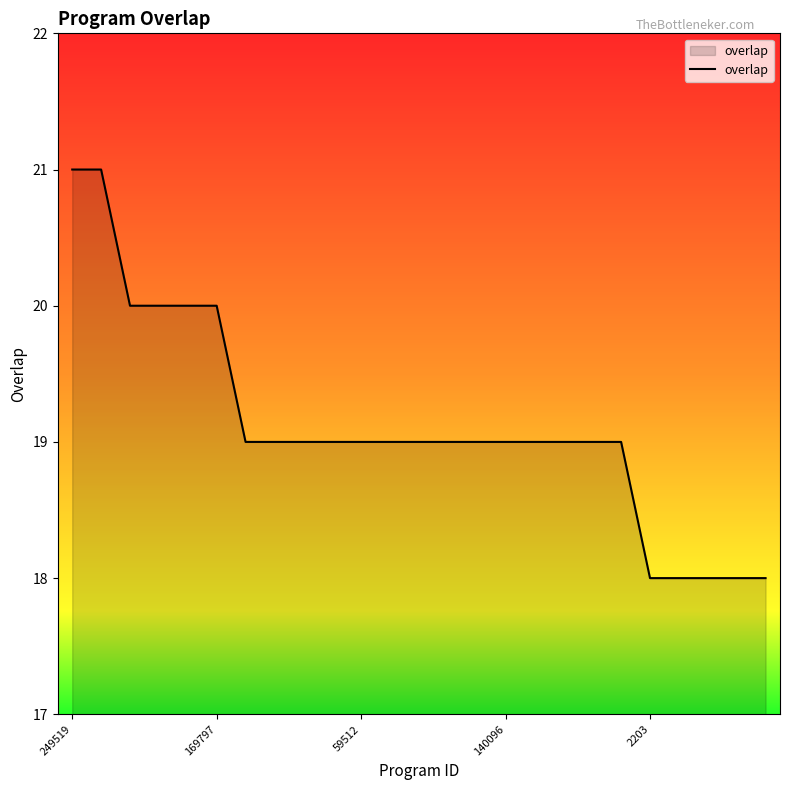

What is the difference between the maximum and minimum values?

3